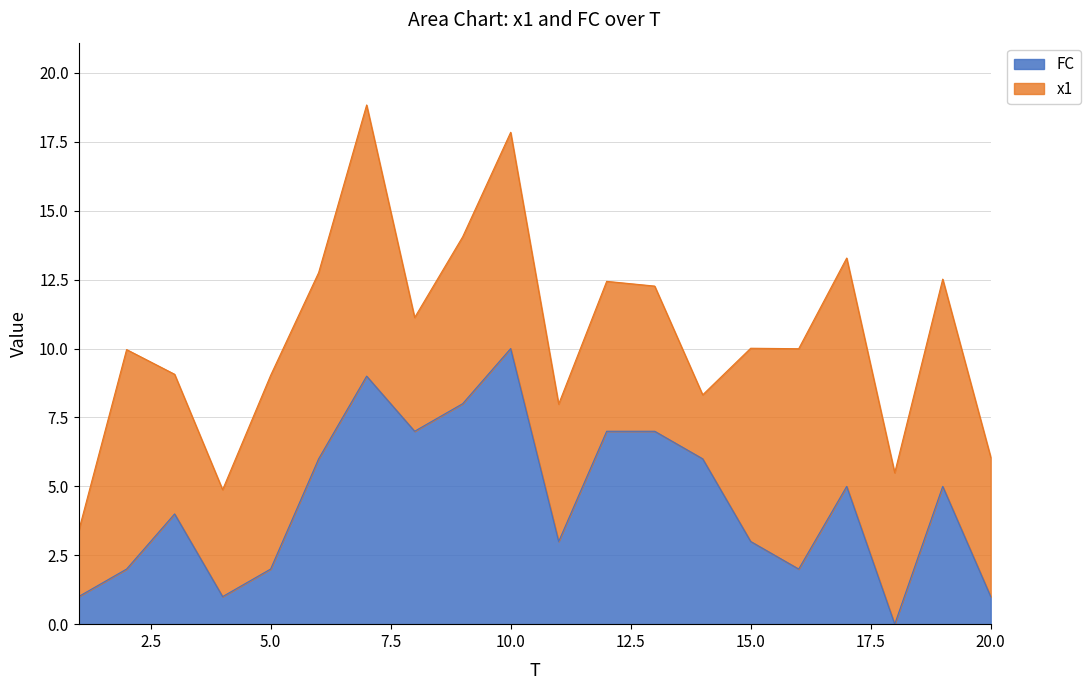

Reading left to right, extract all data points from this chart.

1	2	4	1	2	6	9	7	8	10	3	7	7	6	3	2	5	0	5	1